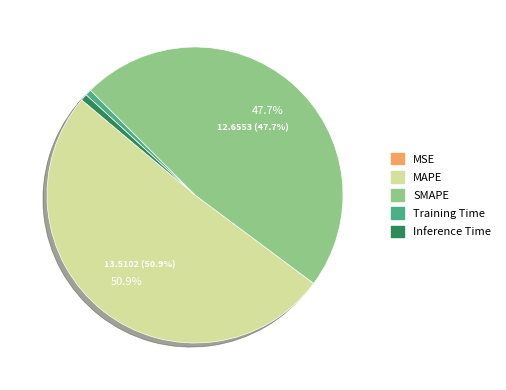

True or false: MAPE accounts for 51% of the total.

True